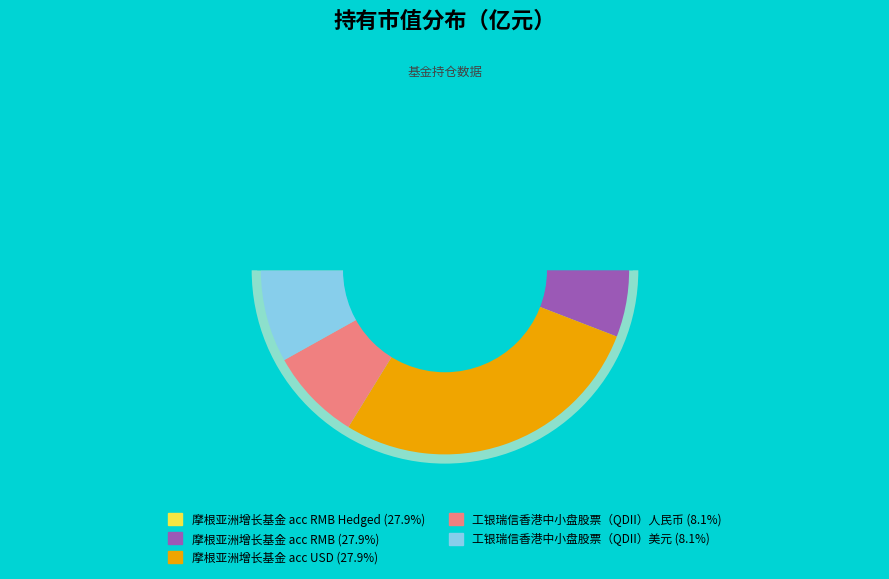

Is the sum of 摩根亚洲增长基金 acc USD and 工银瑞信香港中小盘股票（QDII）美元 greater than half?

No